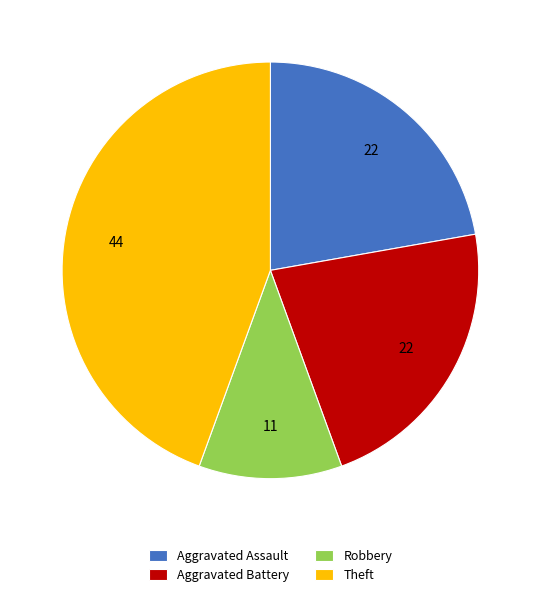

Do Robbery and Aggravated Battery together represent more than half of the pie?

No